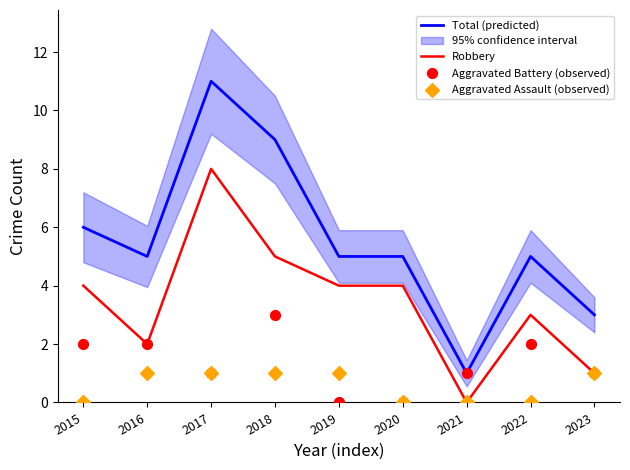

Which series has the largest Y range (max minus min)?

Total (predicted)